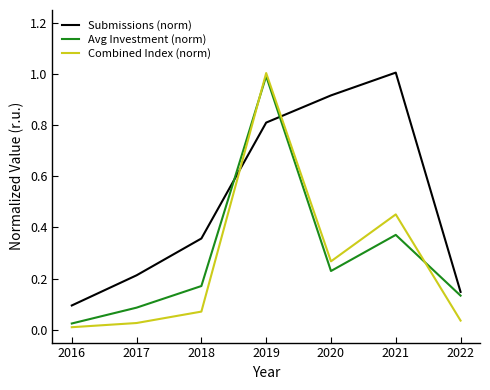

Is the value of Avg Investment (norm) at 2020 greater than the value of Submissions (norm) at 2017?

Yes